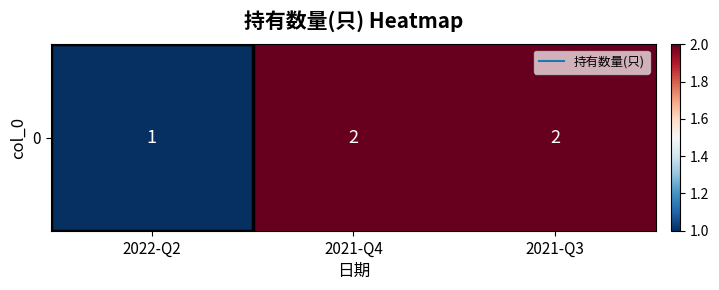

What is the change in value from 2022-Q2 to 2021-Q3?

+1